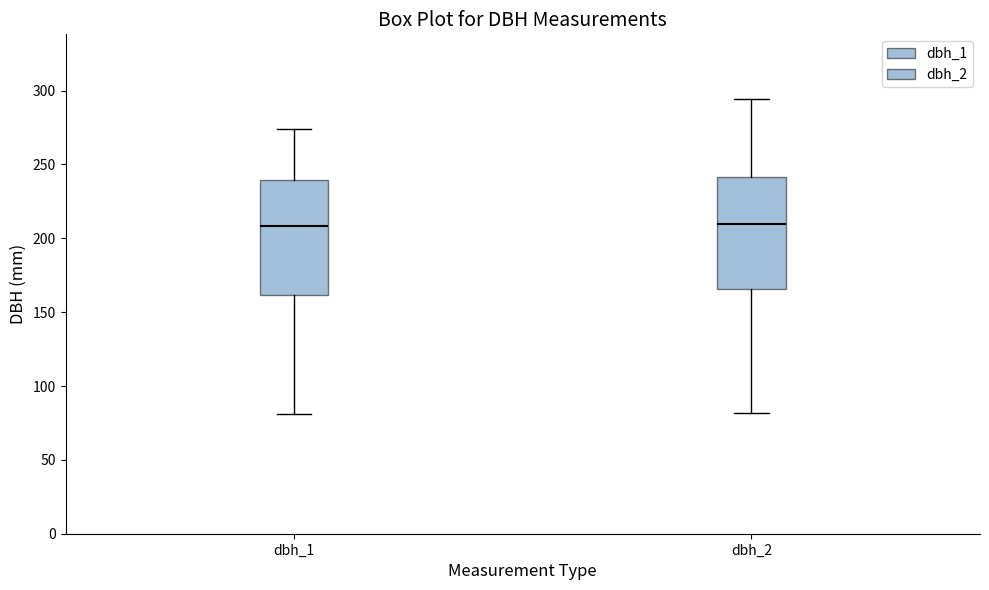

Where does the median line of the box for dbh_1 sit on the y-axis? The values are not printed on the chart, so give them approximately, as read against the axis.

210